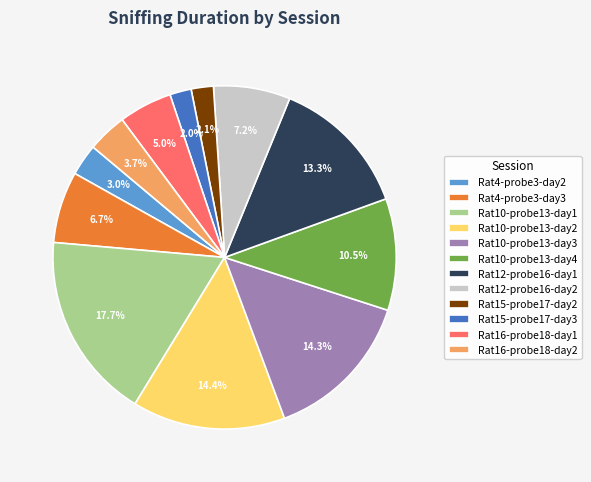

To the nearest percent, what is the difference between the largest and smallest slice percentages?

16%